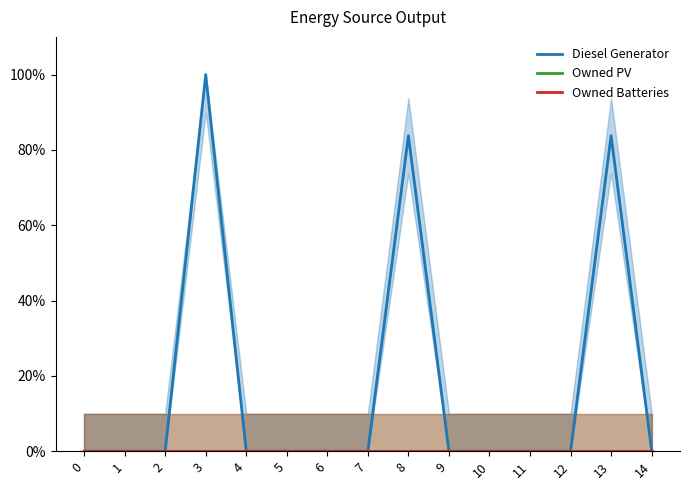

Count the number of categories in the chart.

15